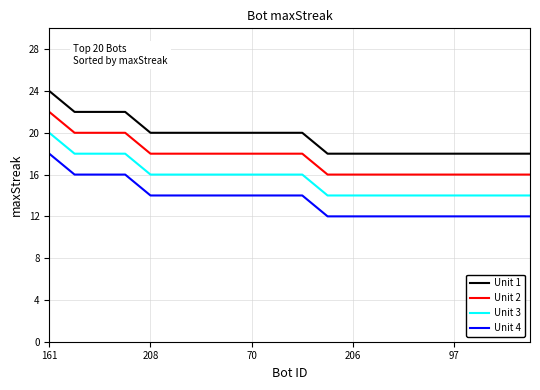

Count the Unit 2 values in the range 16 to 18.

16